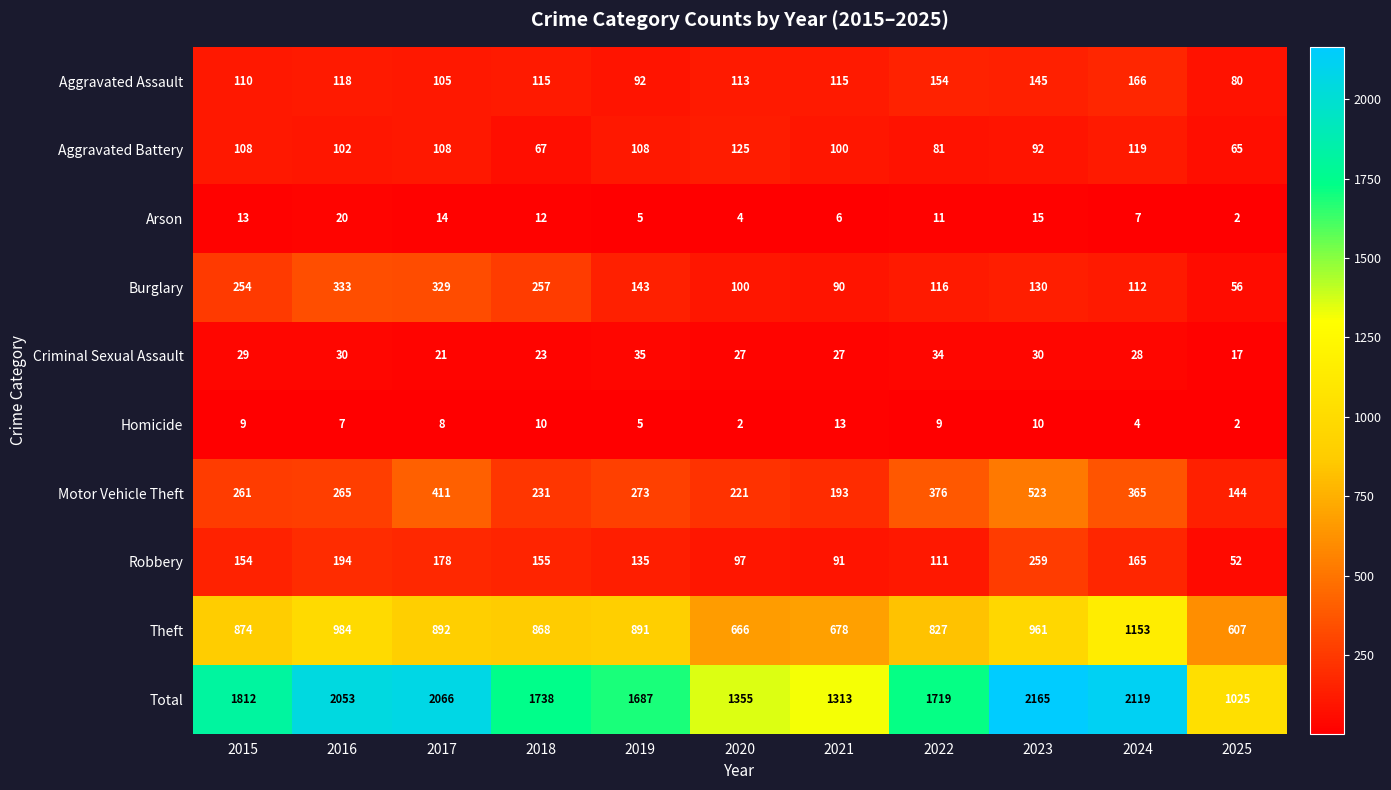

Which series has the largest total across all categories?

Total